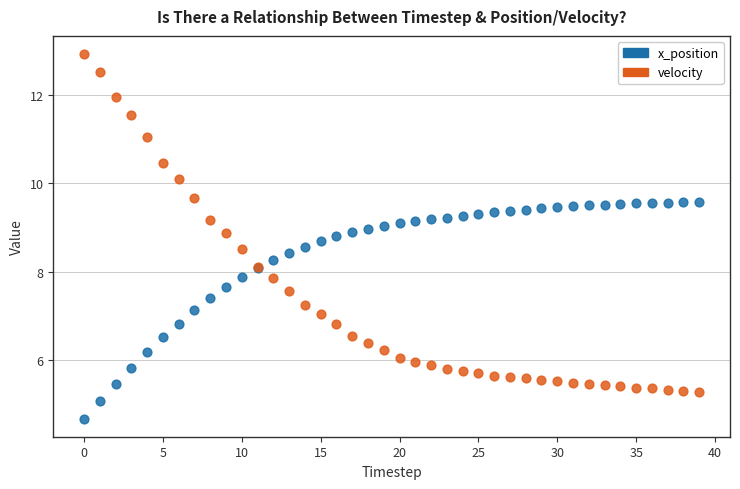

Which series contains the lowest Y value?

x_position